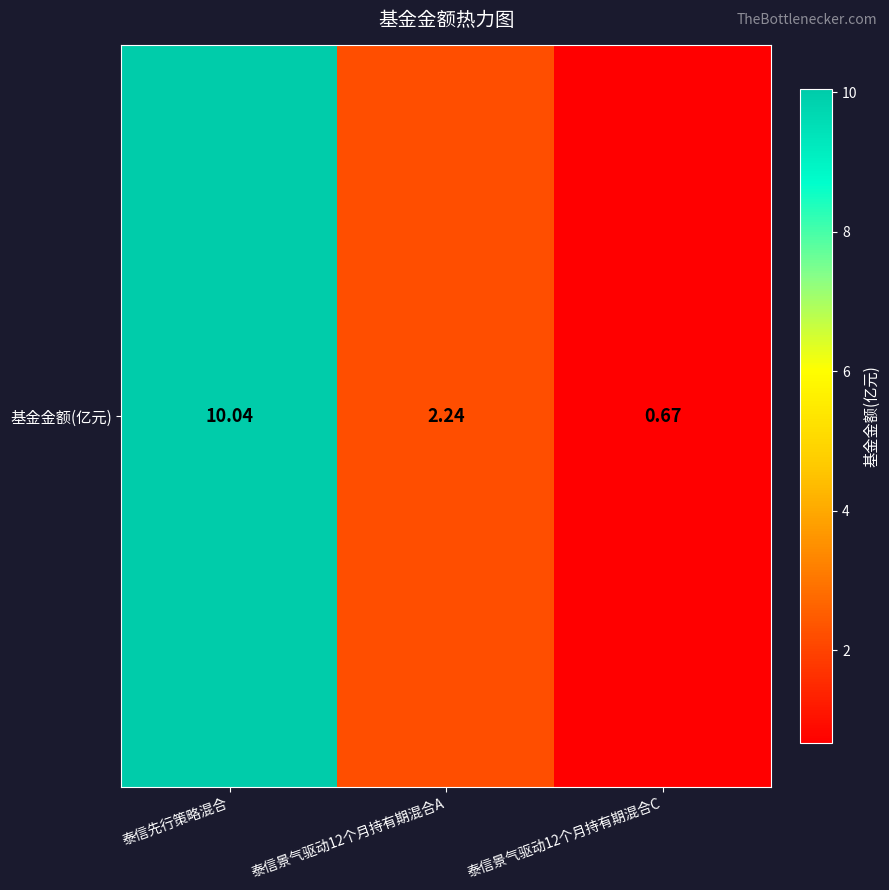

Reading left to right, what are all the values shown in this chart?

泰信先行策略混合=10.0	泰信景气驱动12个月持有期混合A=2.2	泰信景气驱动12个月持有期混合C=0.7